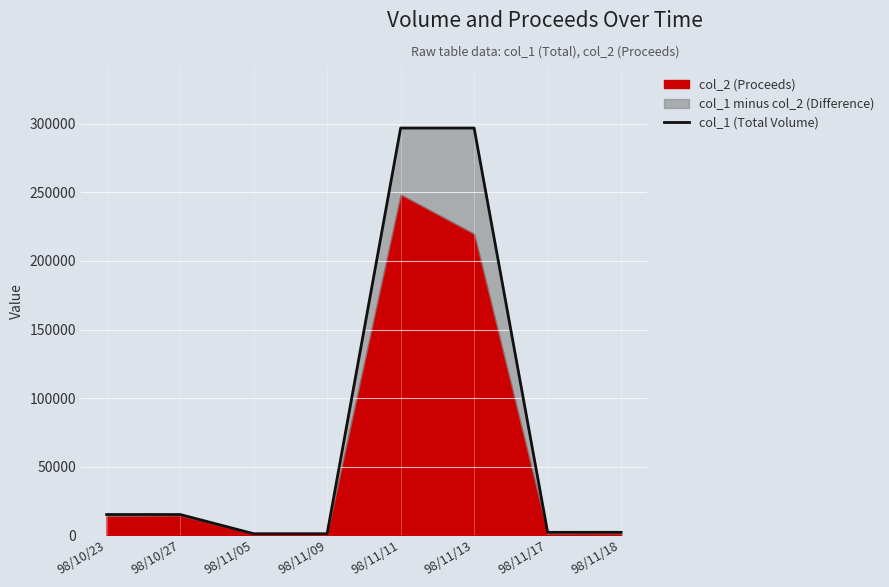

What is the smallest value displayed?

1000